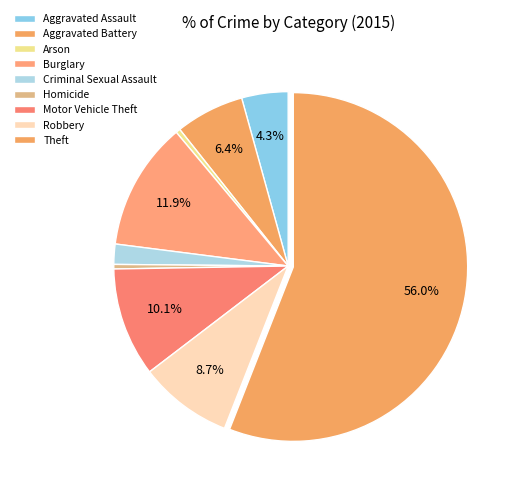

Is it true that Homicide is 0% of the pie?

True